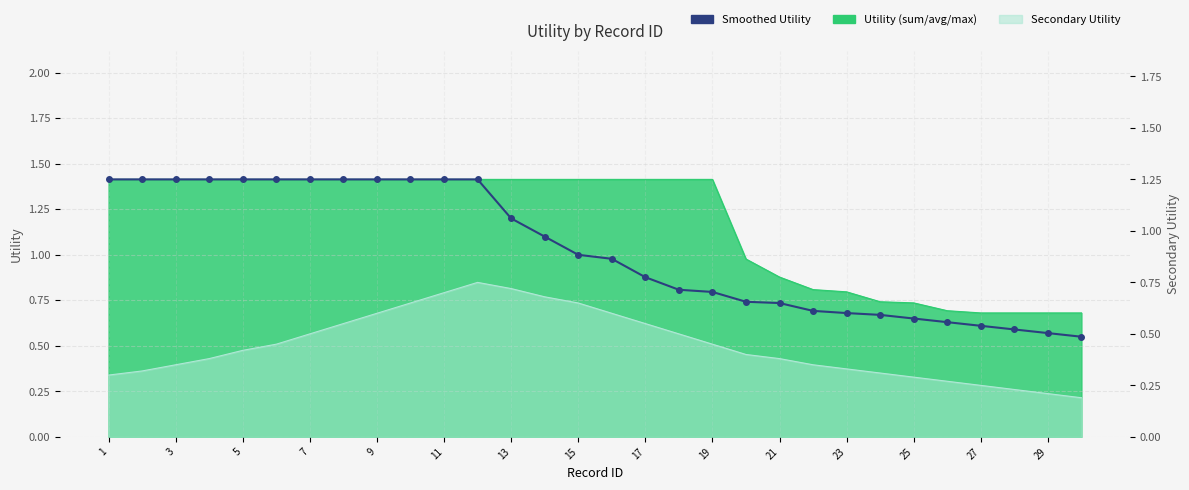

Which has a higher value, 7 or 23?

7